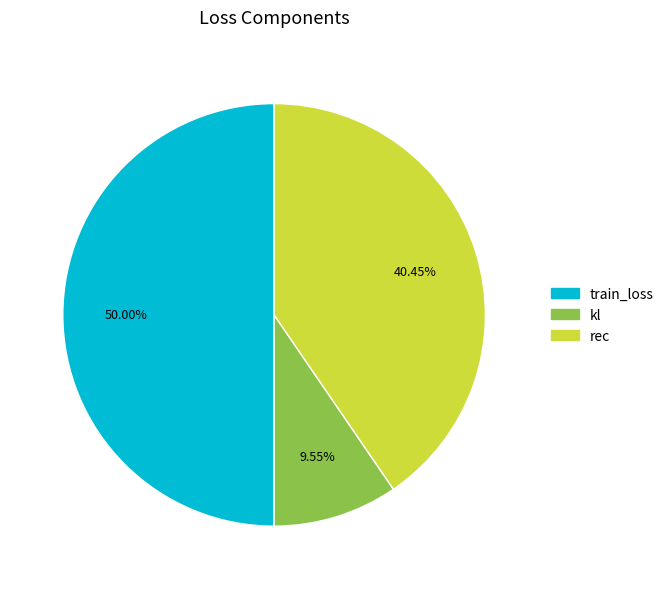

To the nearest percent, what portion does train_loss represent?

50%